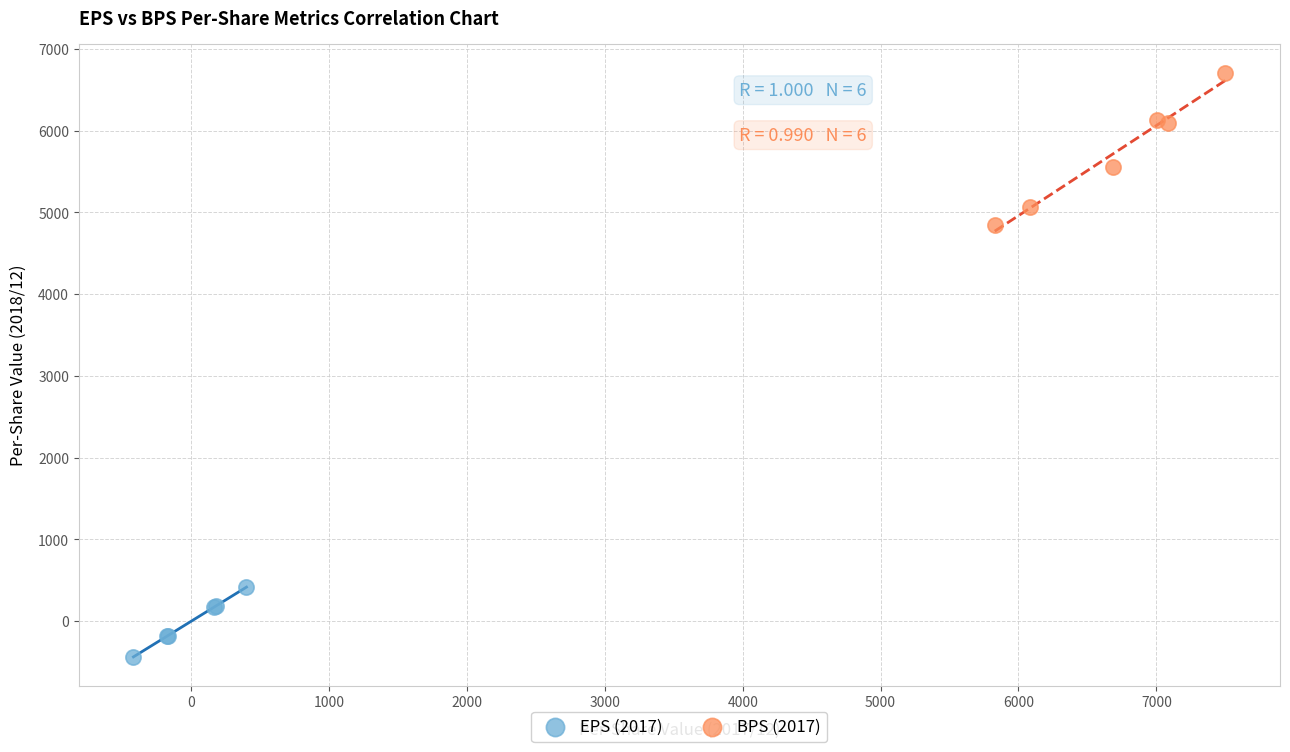

Which series reaches the maximum Y coordinate?

BPS (2017)